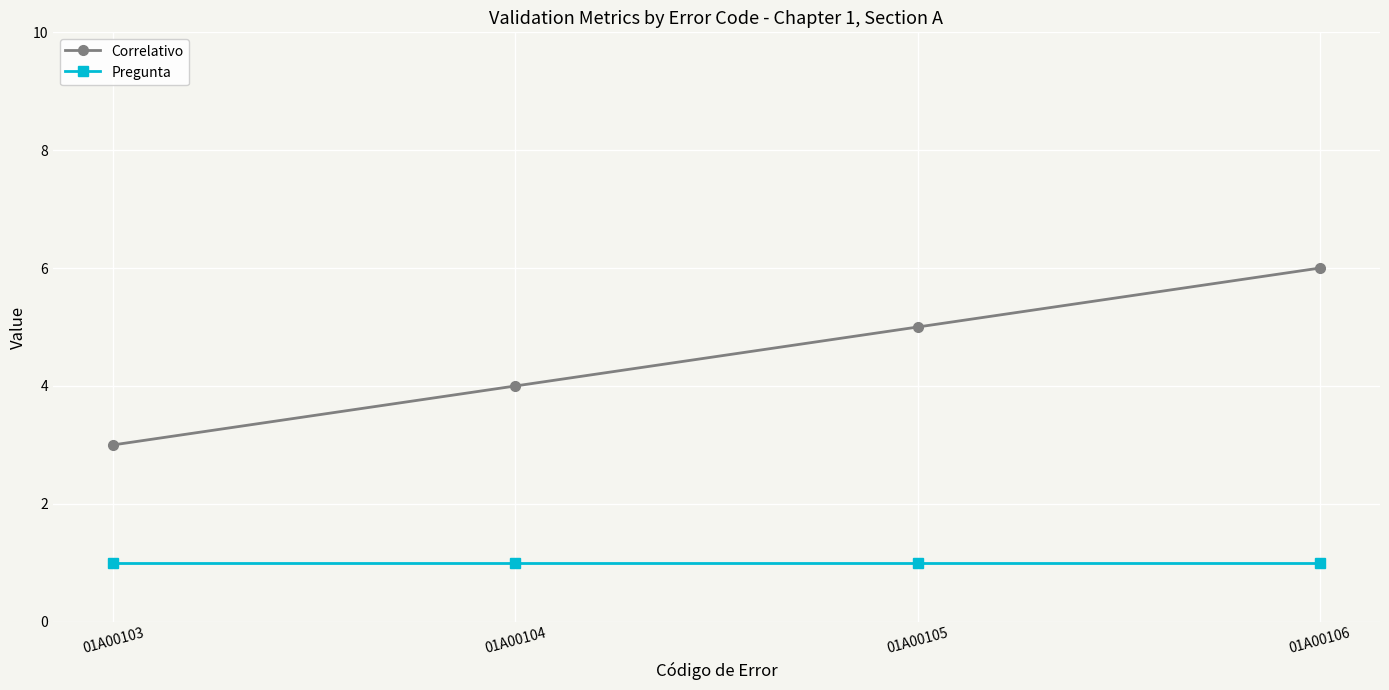

What is the sum of all Correlativo values?

18